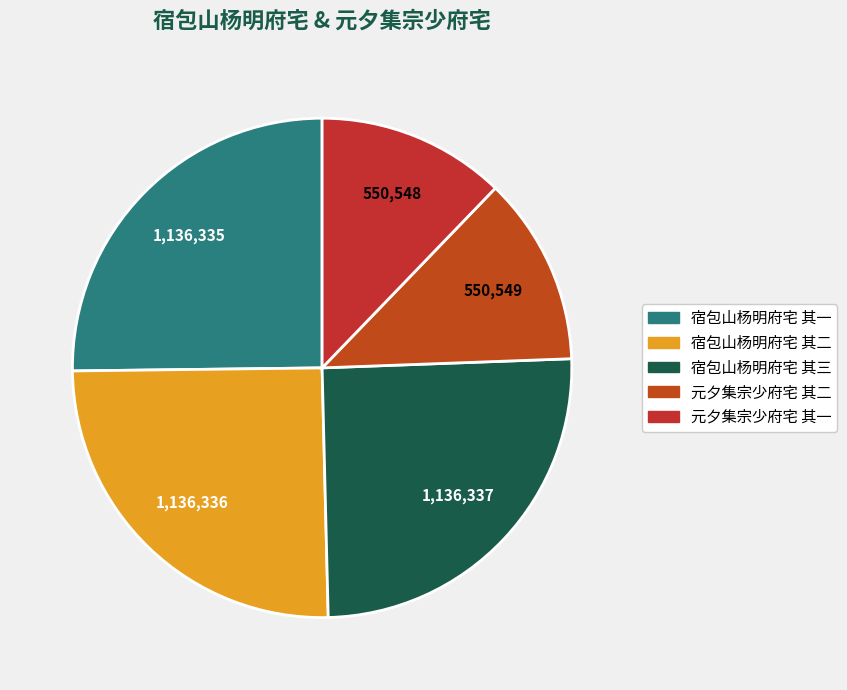

How much of the chart is everything except 宿包山杨明府宅 其一?

74.8%